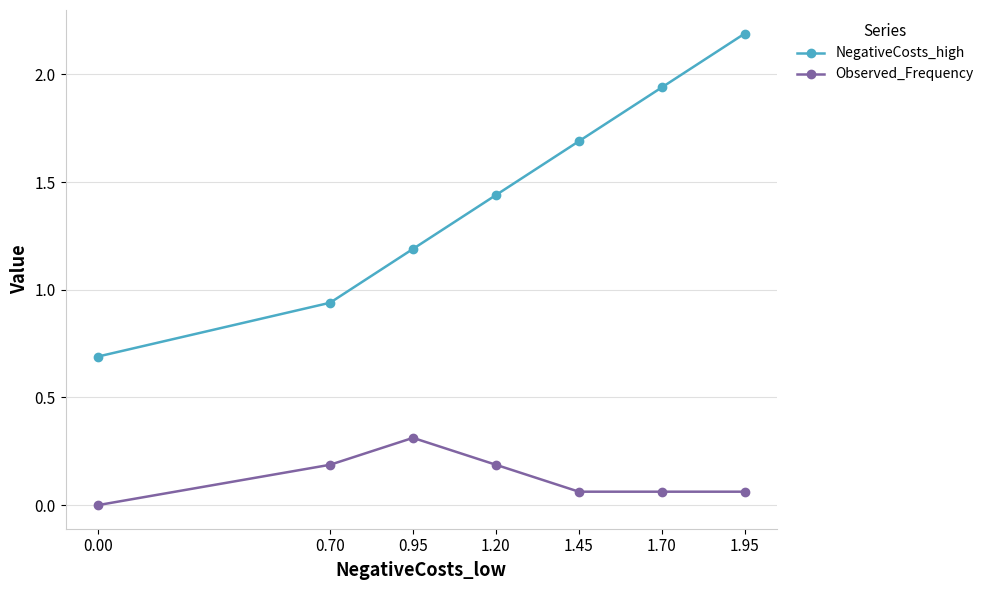

How many values in the NegativeCosts_high series exceed 1?

5